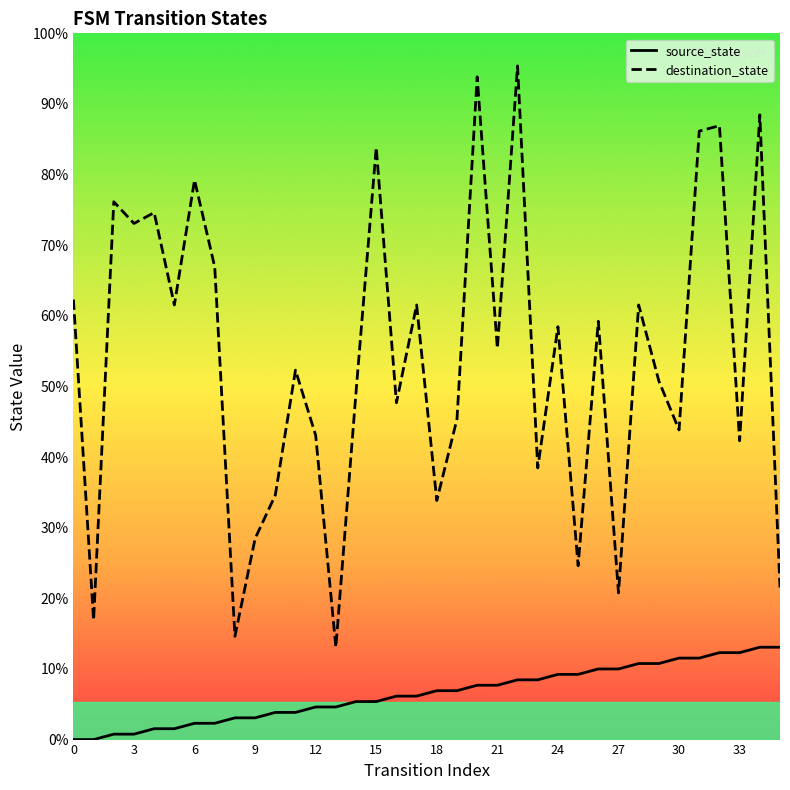

True or false: destination_state and source_state intersect in this chart.

False